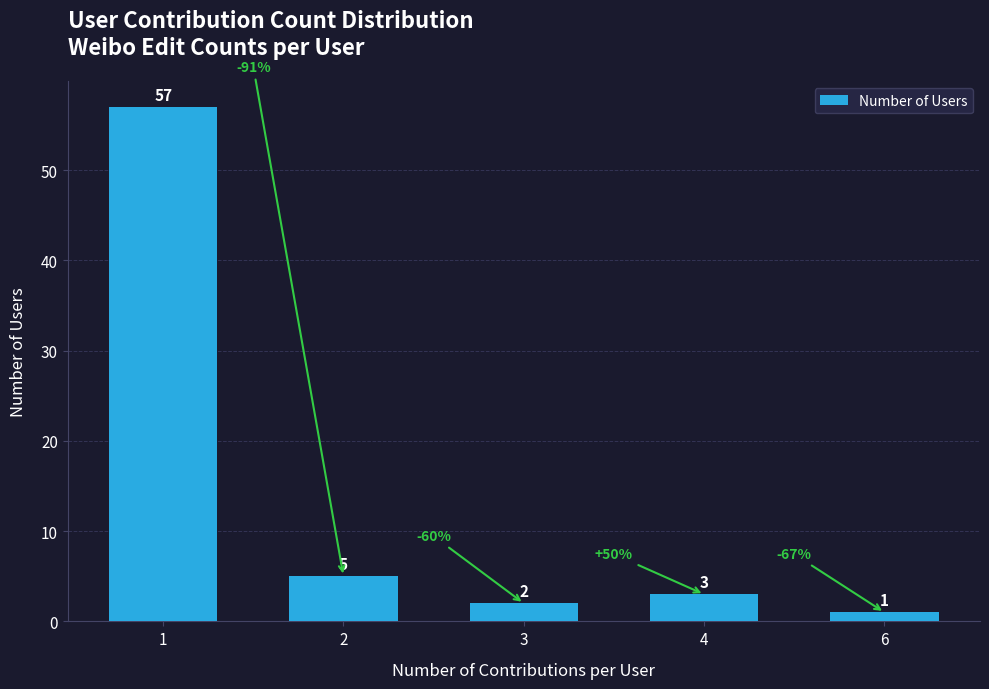

Rank the categories by value from lowest to highest.

6, 3, 4, 2, 1